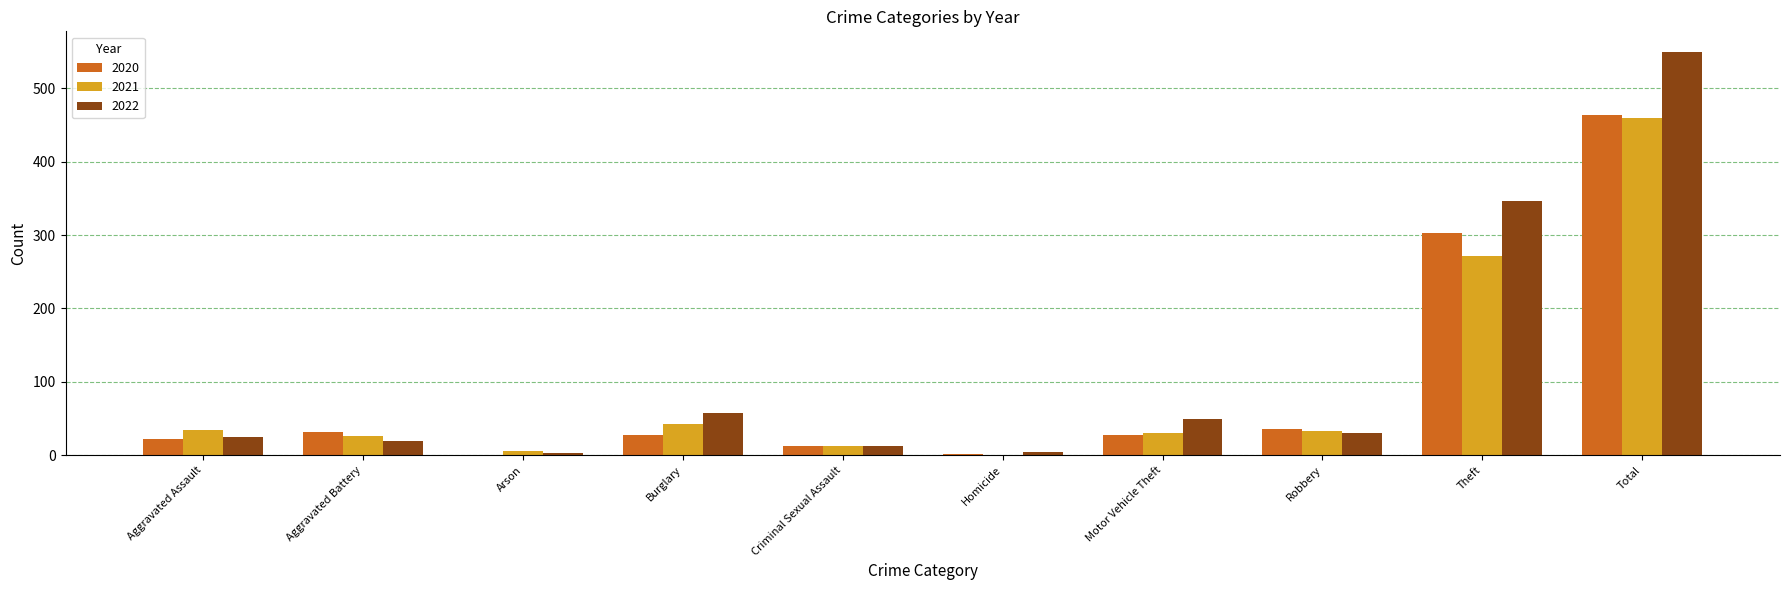

What is the sum of all 2021 values?

918